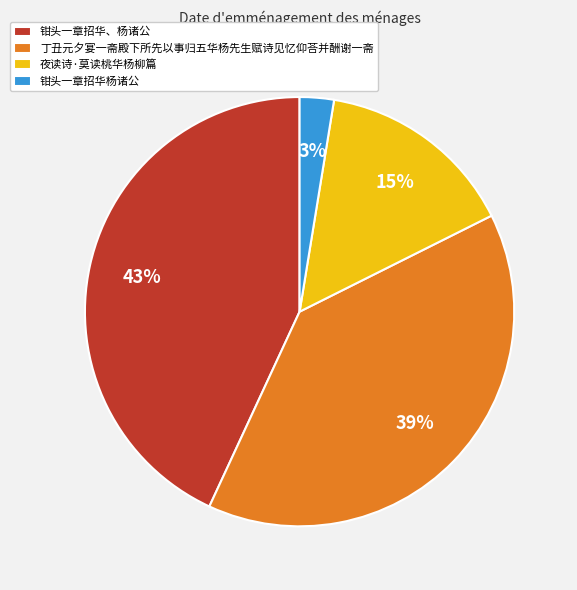

Is it true that 丁丑元夕宴一斋殿下所先以事归五华杨先生赋诗见忆仰荅并酬谢一斋 is 39% of the pie?

True